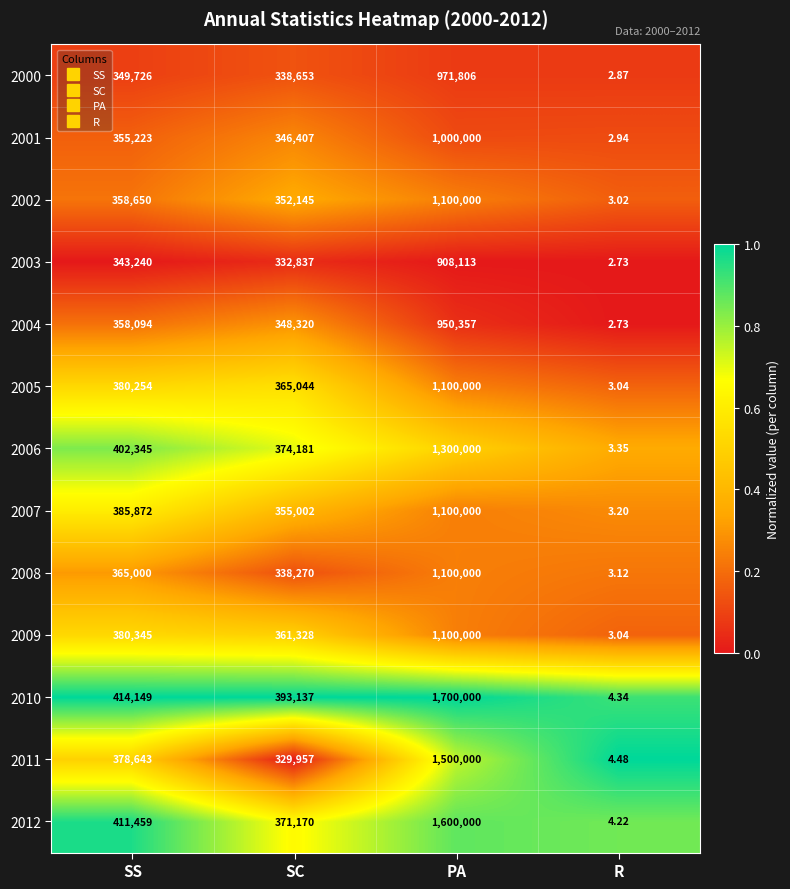

Is the value of 2012 at R greater than the value of 2000 at SC?

No